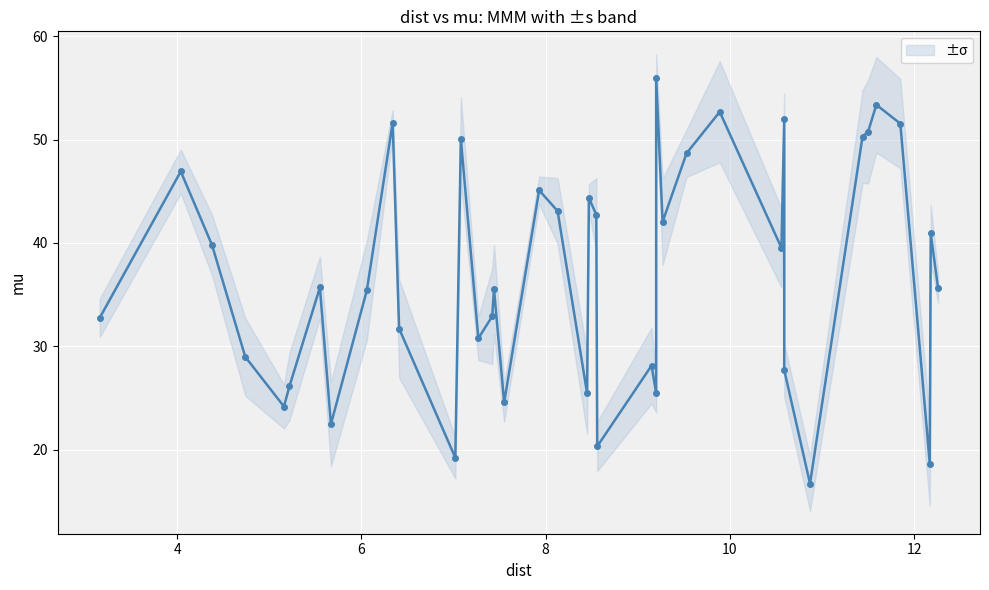

What is the difference between the second highest and minimum values?

36.7